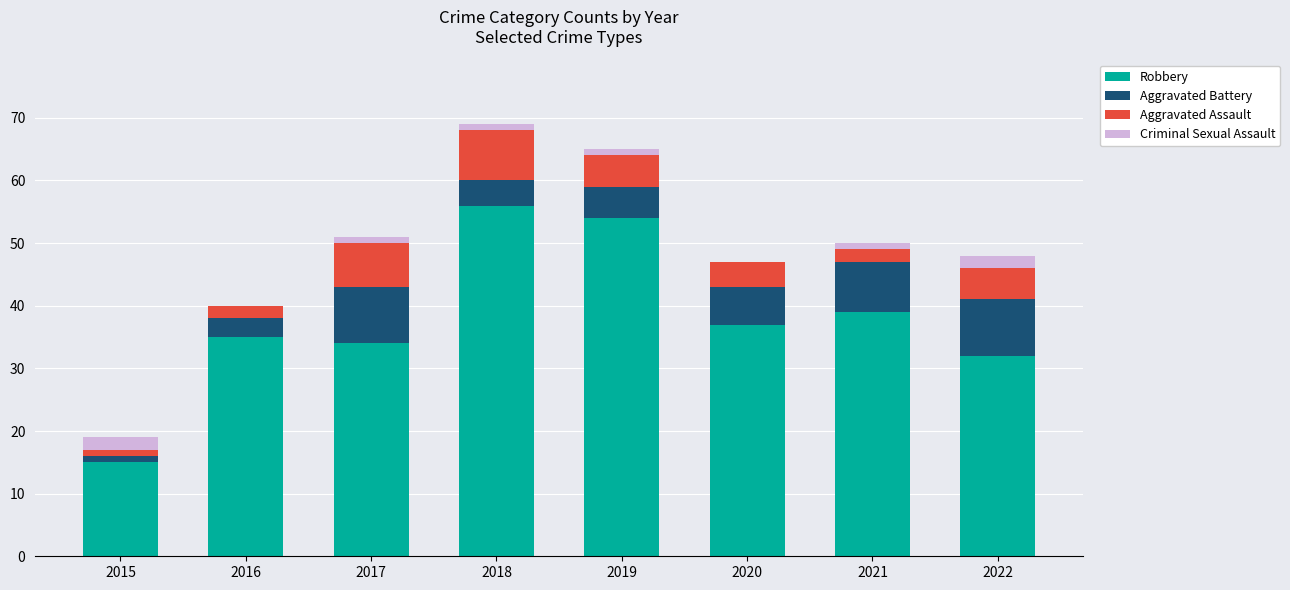

Which category has the highest value in the Robbery series?

2018